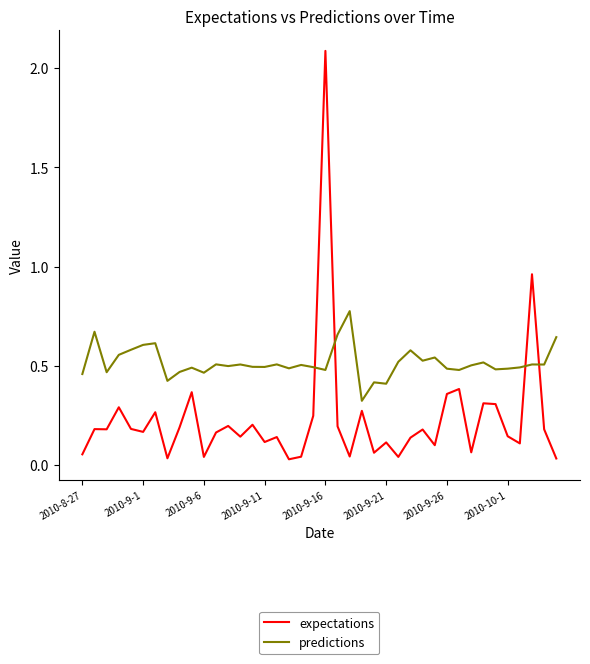

After their last crossing, which series has the higher values: expectations or predictions?

predictions